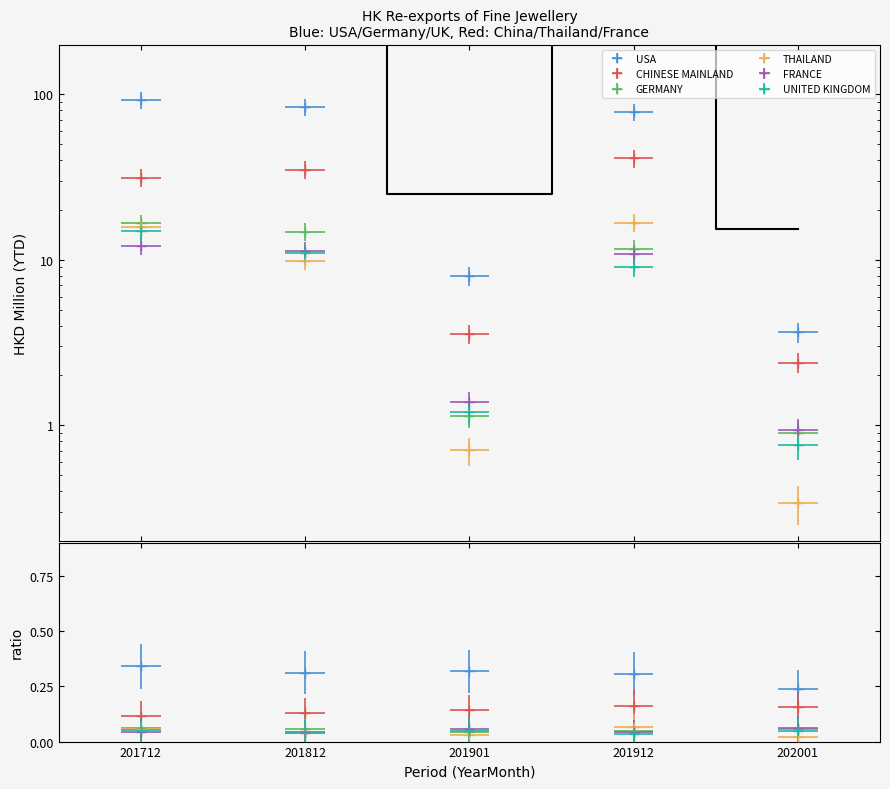

Rank the categories by UNITED KINGDOM value from lowest to highest.

202001, 201901, 201912, 201812, 201712